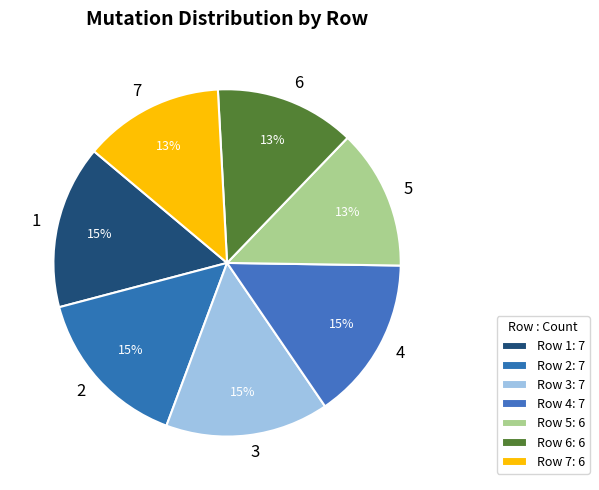

How many slices are in this pie chart?

7